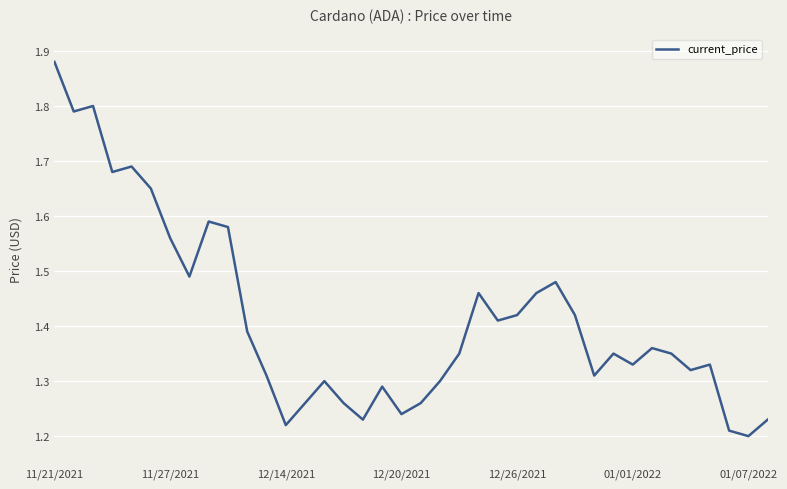

What is the difference between the maximum and minimum values?

0.7